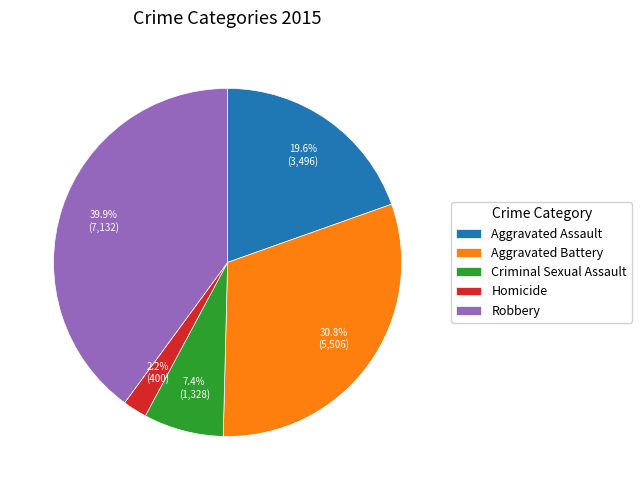

True or false: Robbery accounts for 52% of the total.

False